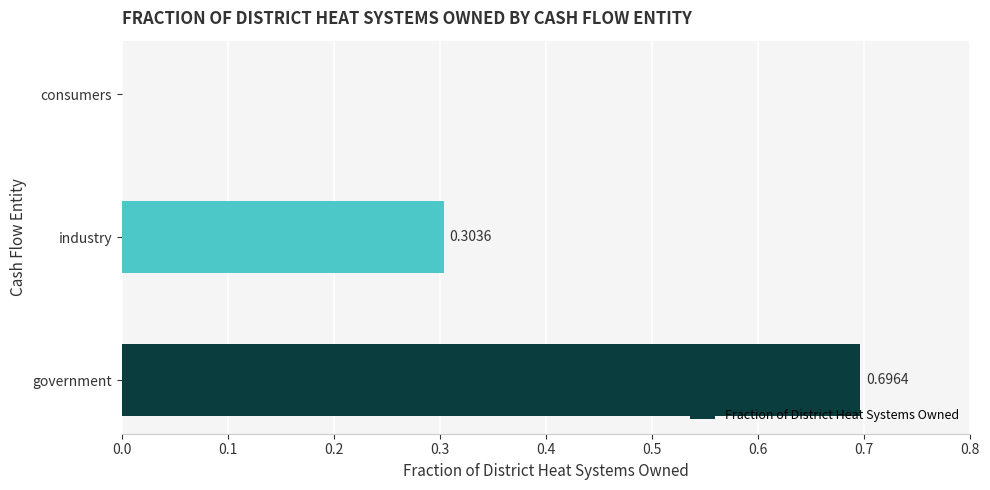

Which category has the highest value across all series?

government